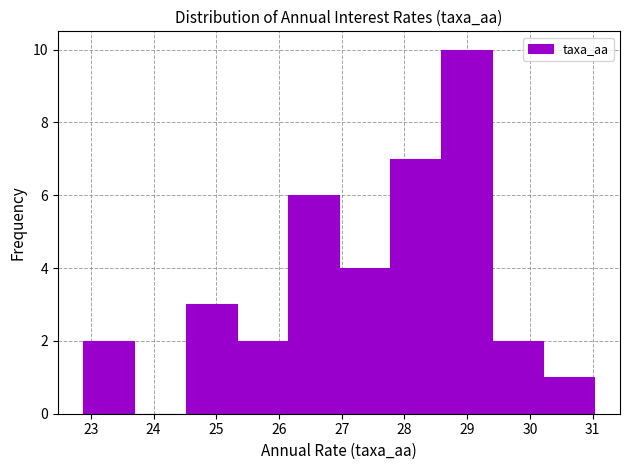

Which range on the x-axis has the tallest bar?

28.6 to 29.4